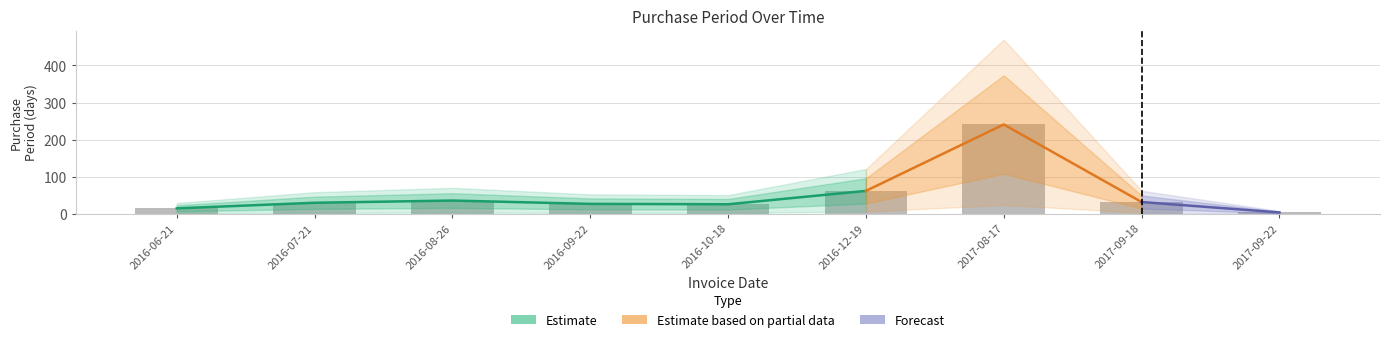

What is the maximum value shown in the chart?

241